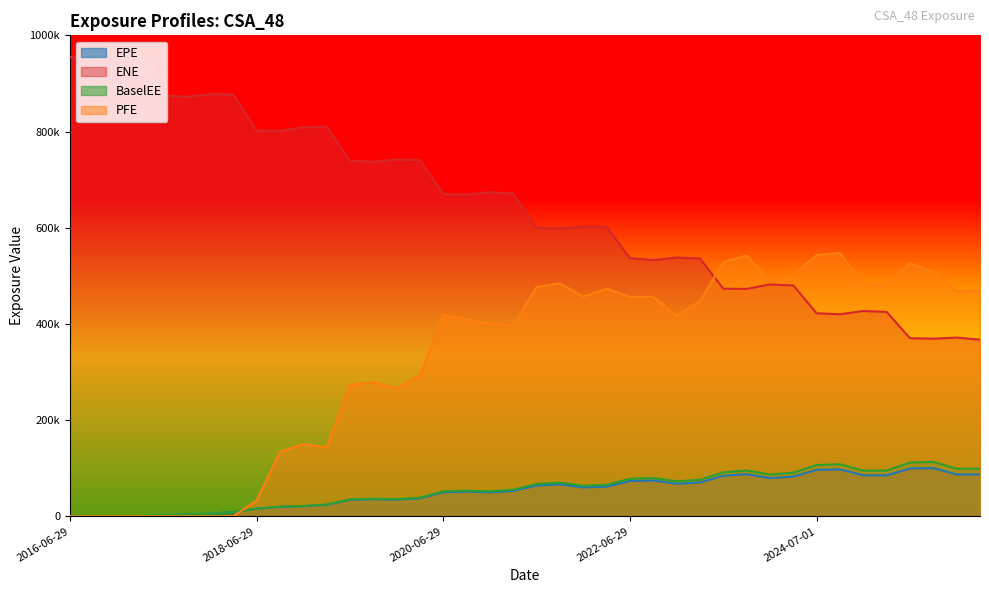

What is the sum of the ENE values at 2022-03-29 and 2022-06-29?

1138398.0